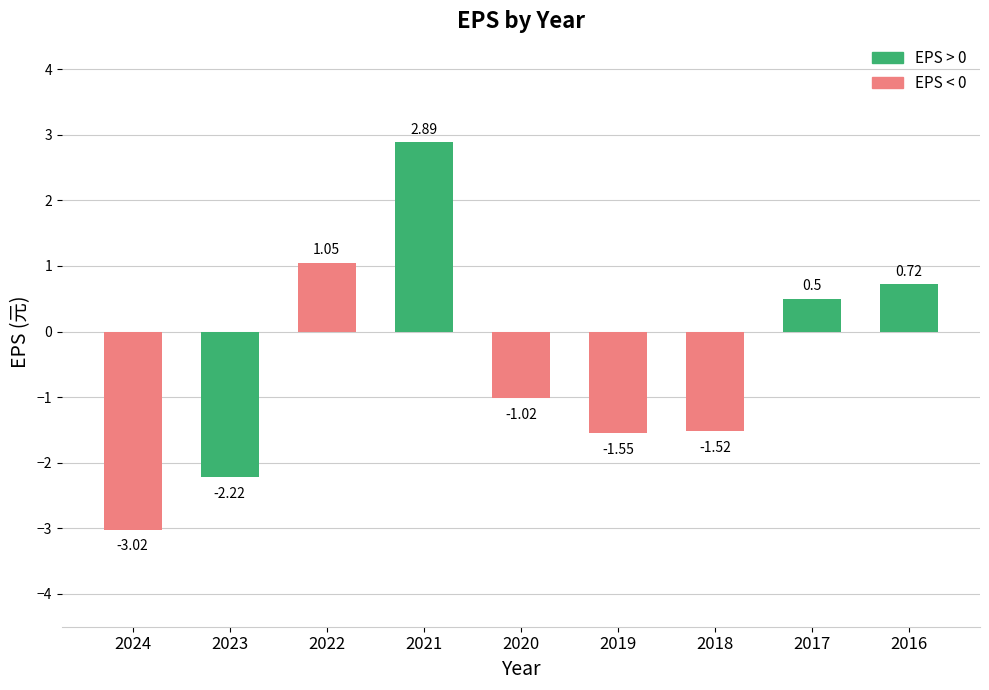

What is the average value?

-0.5